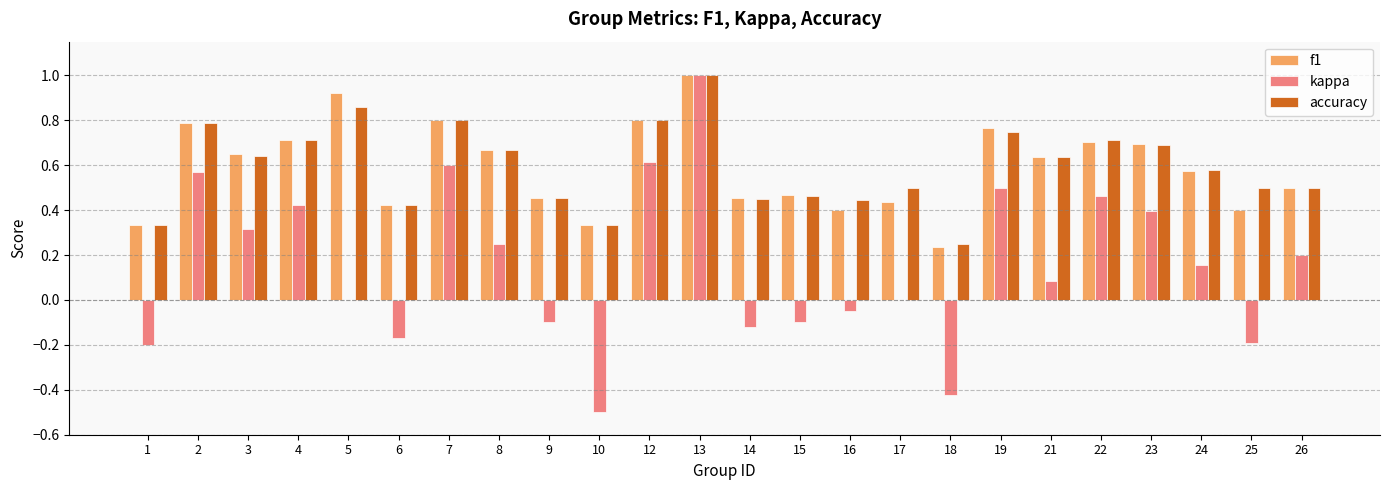

Is the value of accuracy at 5 greater than the value of kappa at 23?

Yes